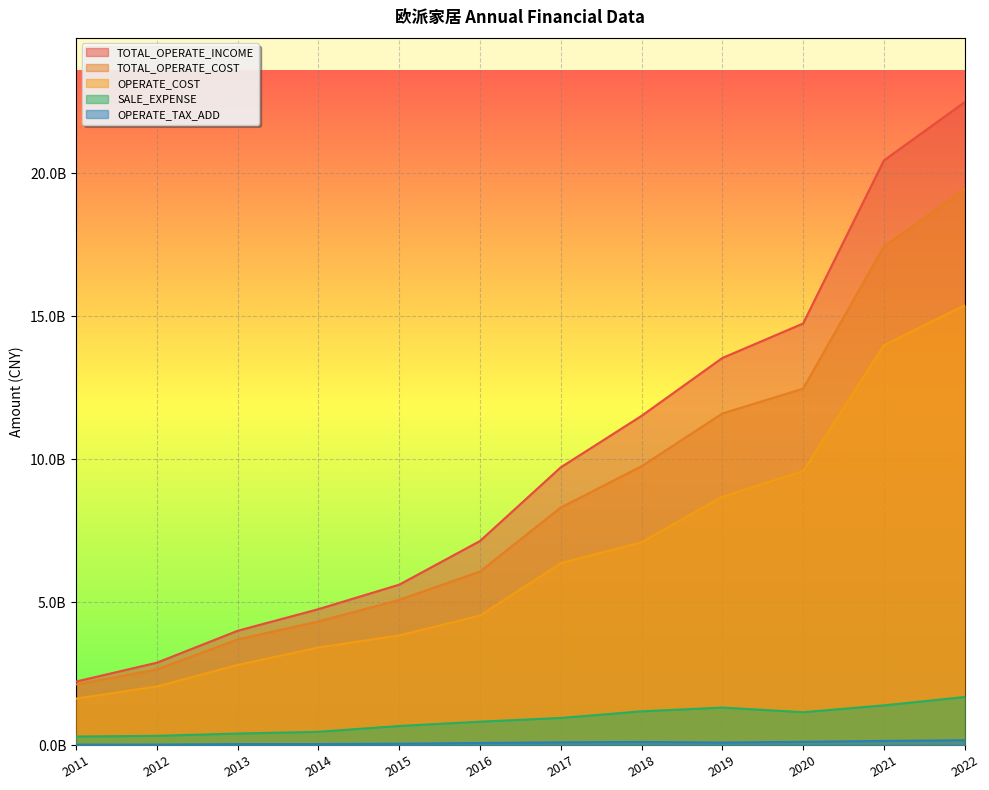

At which label does TOTAL_OPERATE_INCOME reach its peak?

2022